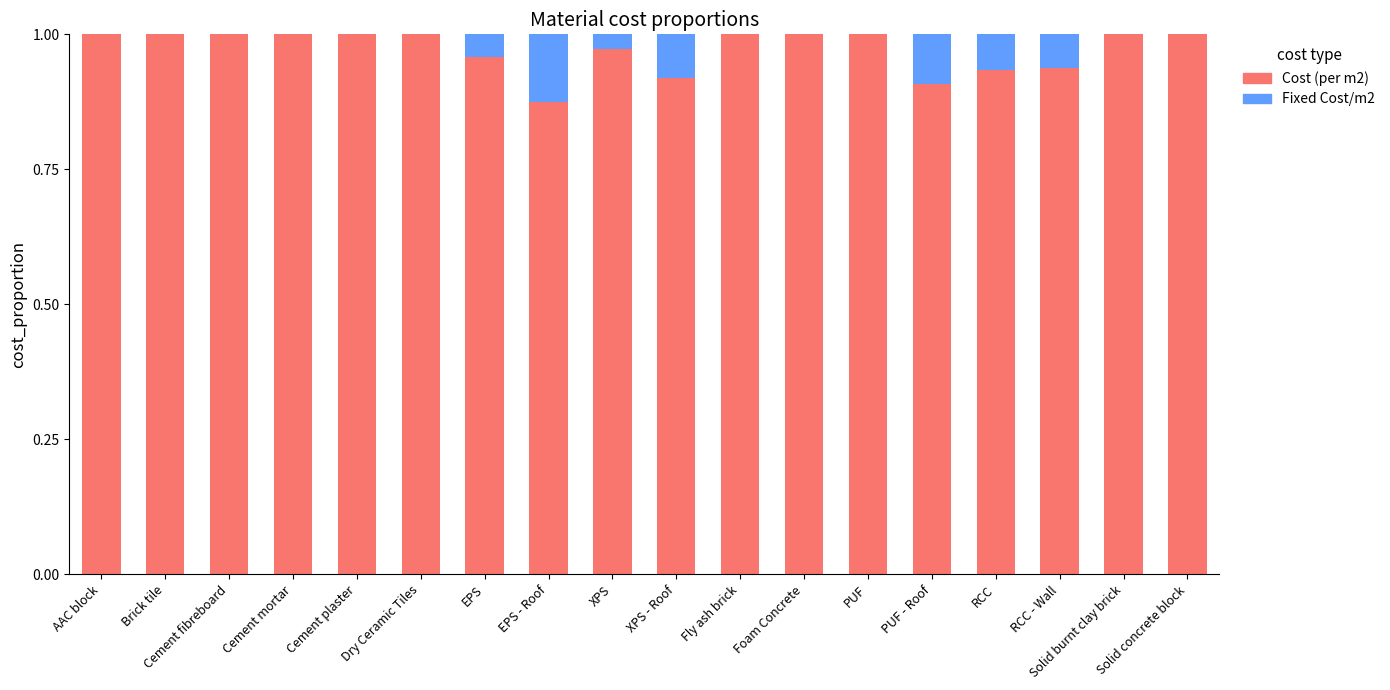

Is it true that Cost (per m2) equals 0.5 at Cement plaster?

False